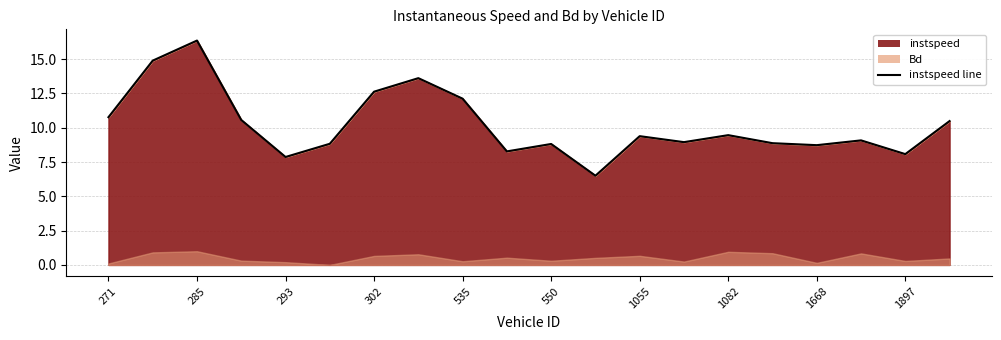

The value at 1055 is 16.6. True or false?

False